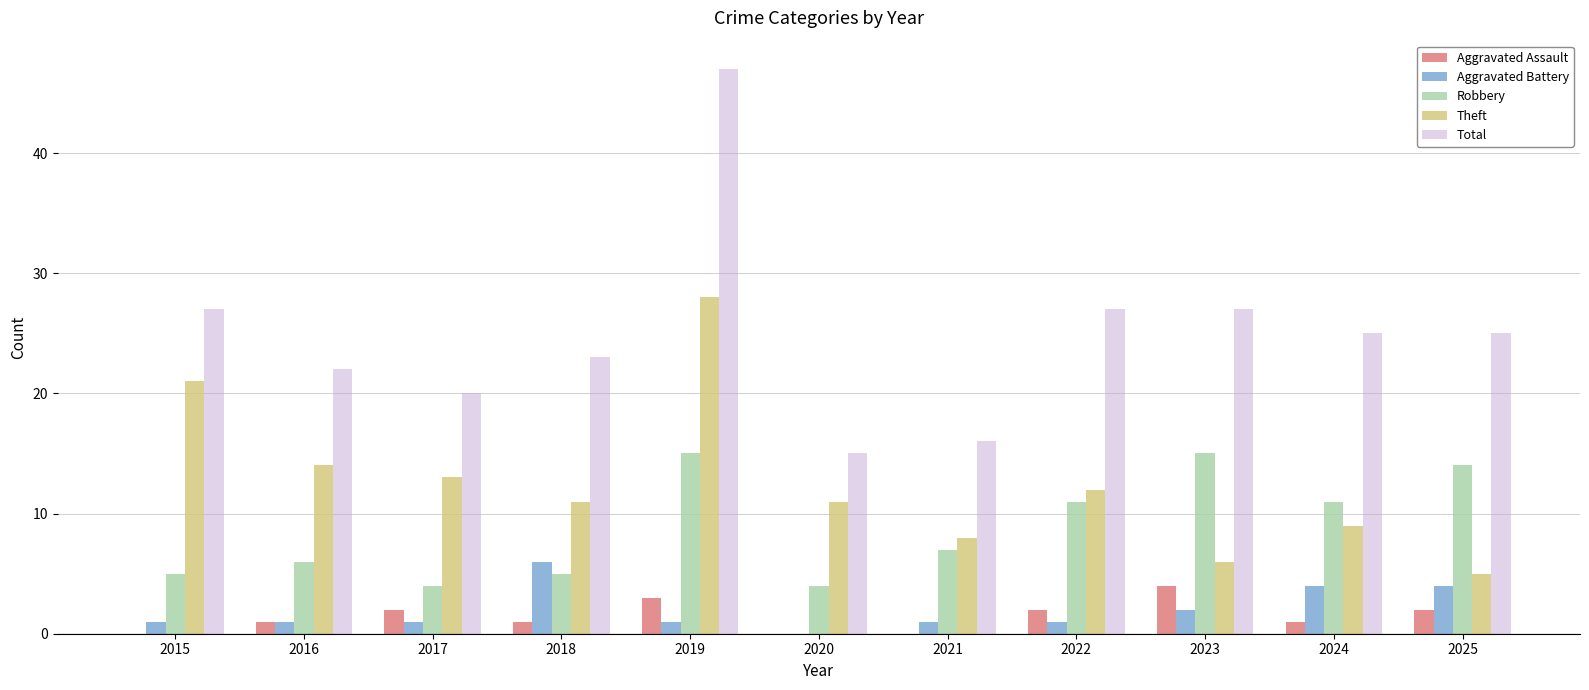

At which category is the sum across all series the highest?

2019